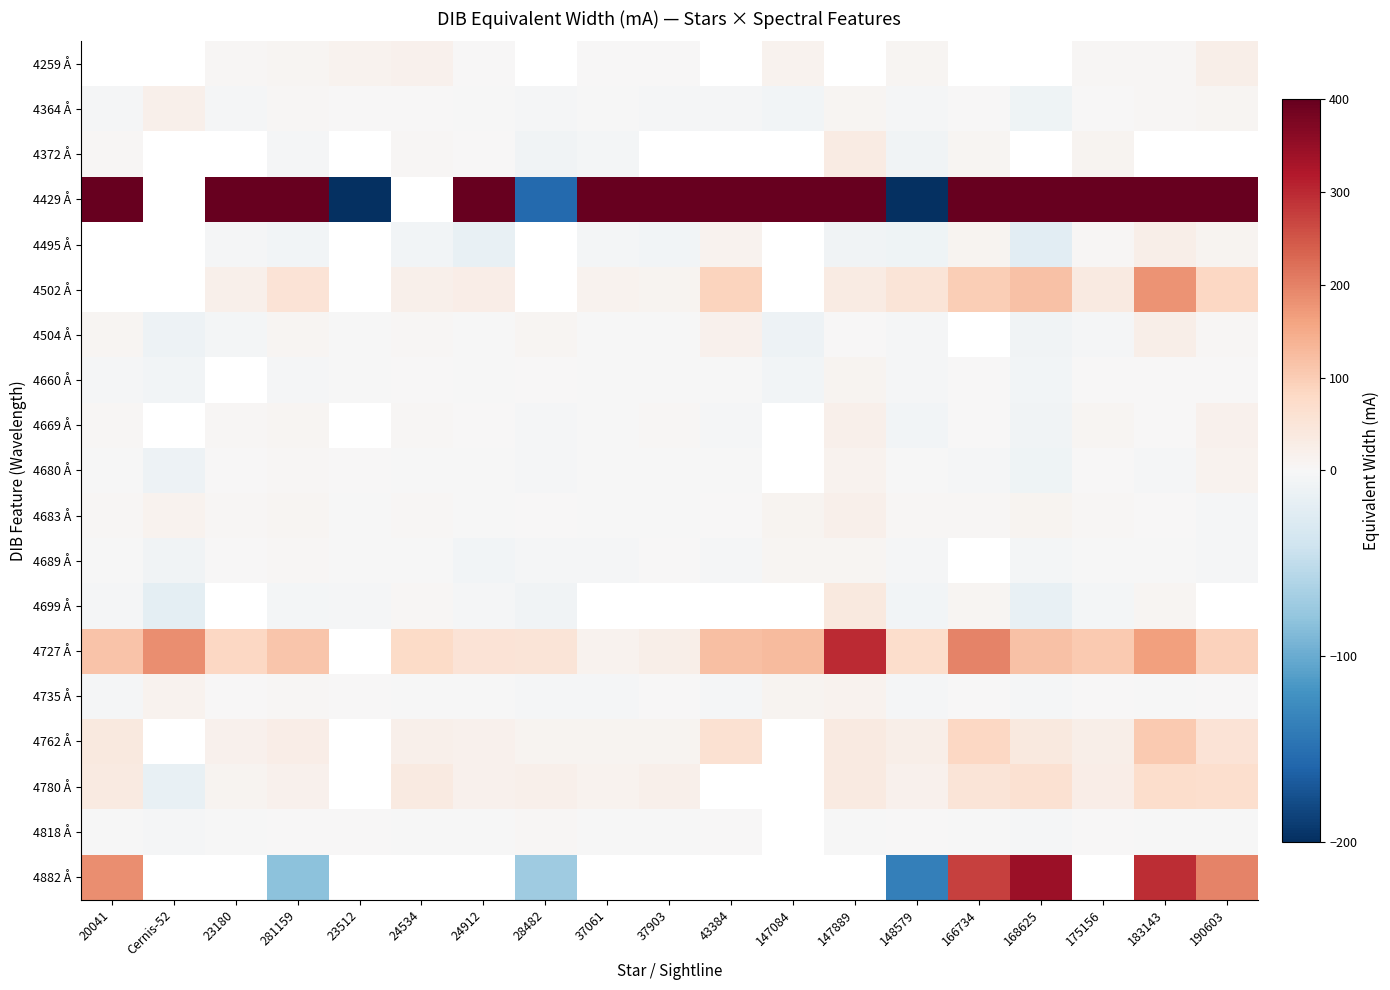

How many negative values does the 4364 Å series have?

10